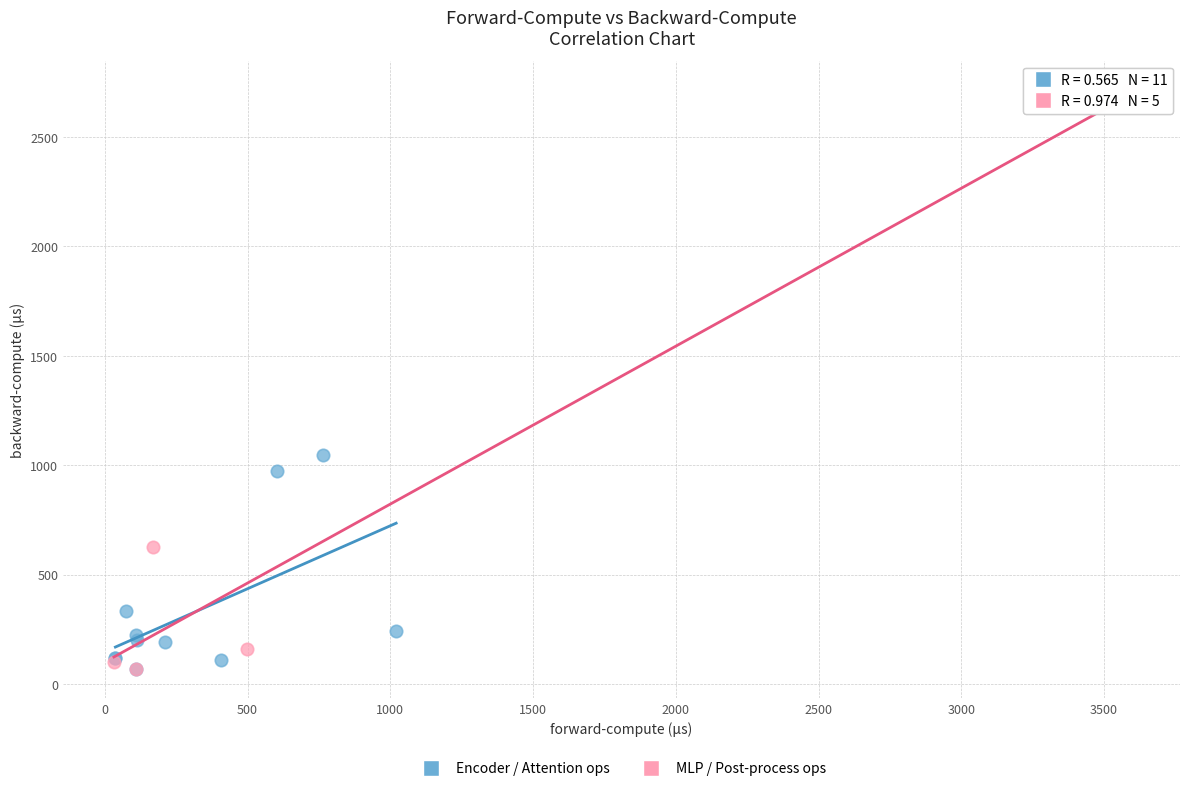

Which series has the largest Y range (max minus min)?

MLP / Post-process ops